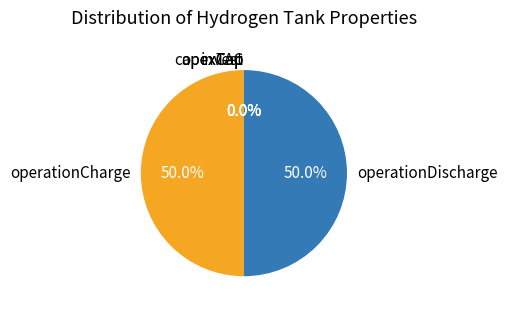

Is the sum of operationDischarge and operationCharge greater than half?

Yes